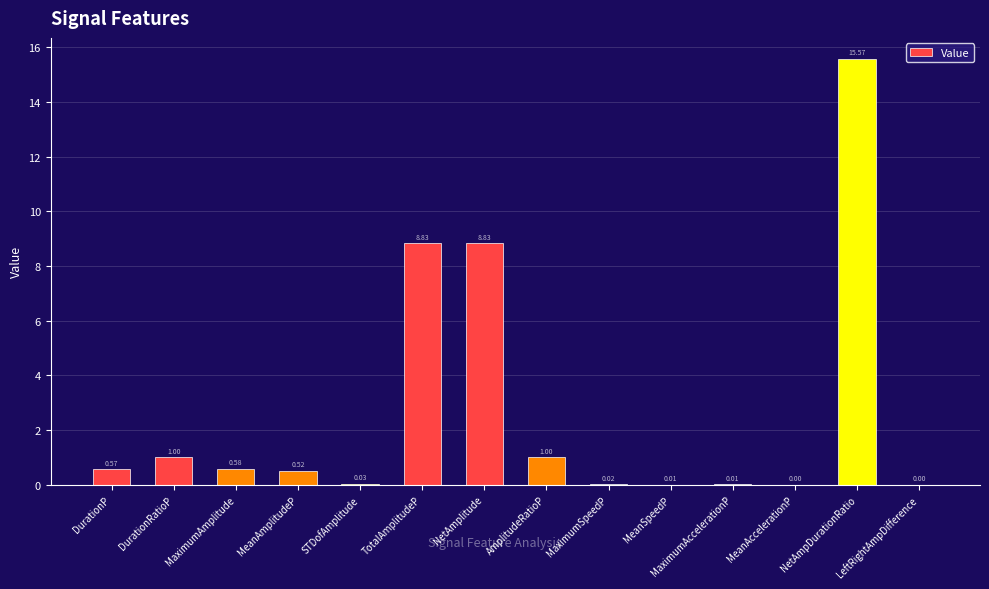

What is the change in value from TotalAmplitudeP to MaximumSpeedP?

-8.8